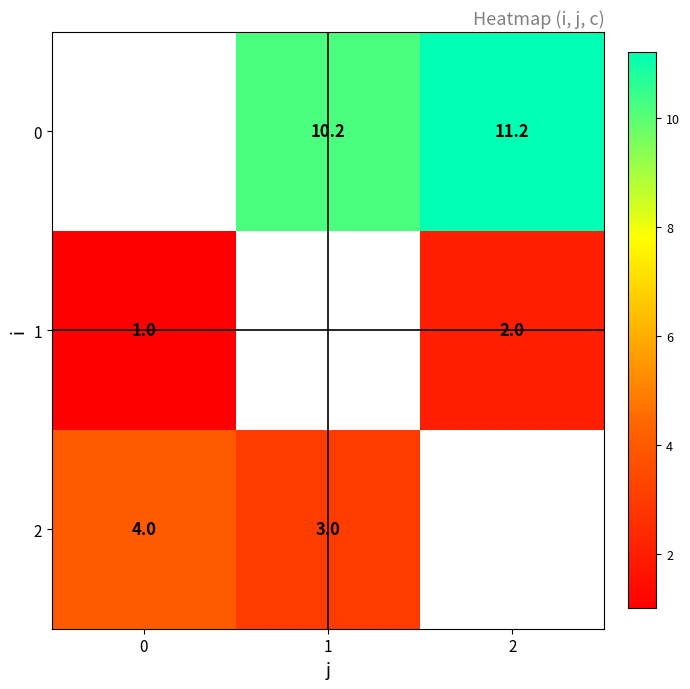

The 1 series shows 0.5 at 0. True or false?

False